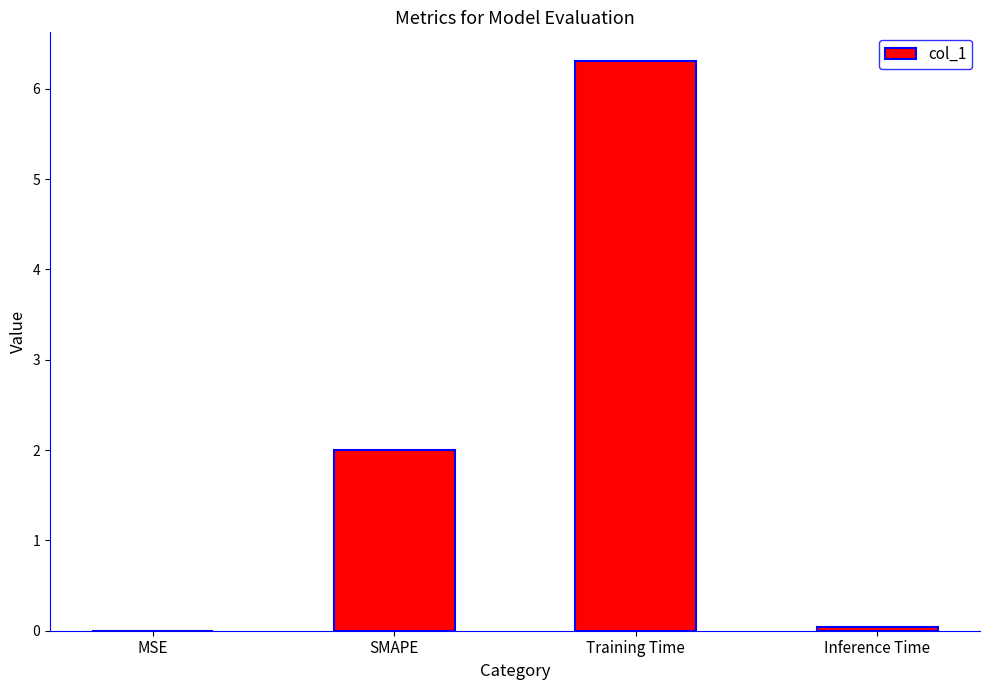

Count the number of data series in this chart.

1